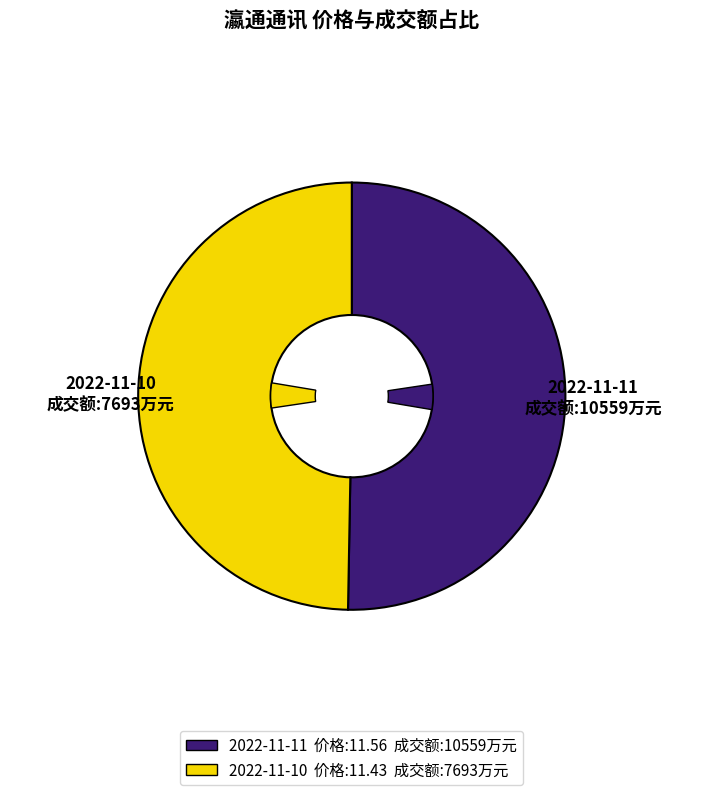

Is it true that 7693 is 35% of the pie?

False